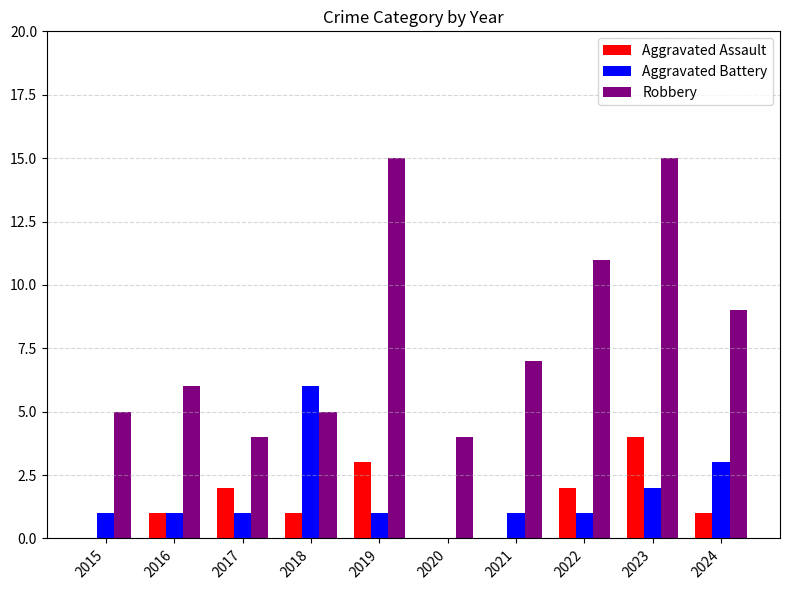

Count the Aggravated Assault values in the range 0 to 2.

8